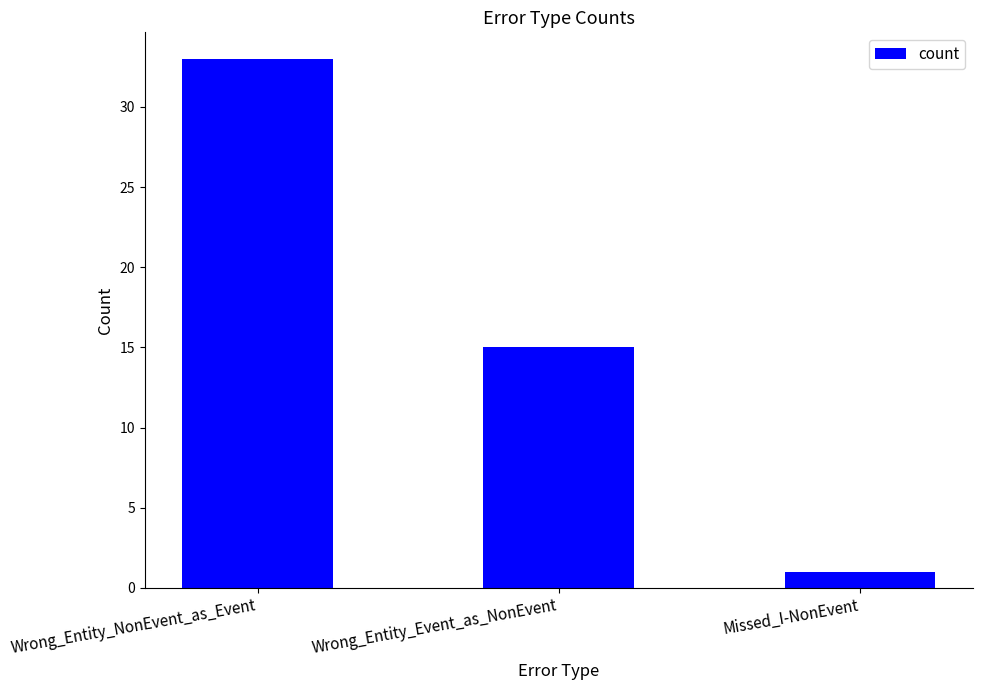

Count the values in the range 1 to 33.

3